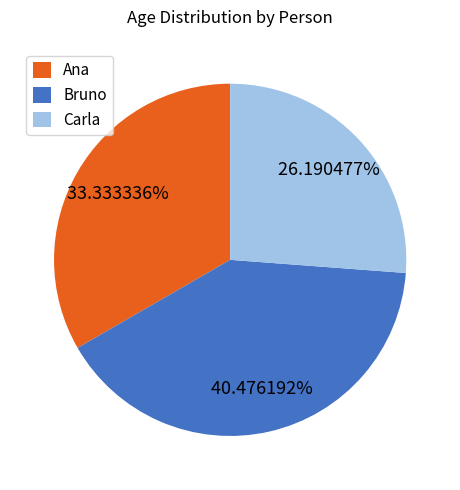

To the nearest percent, what is the difference between the Bruno and Carla slice percentages?

14%